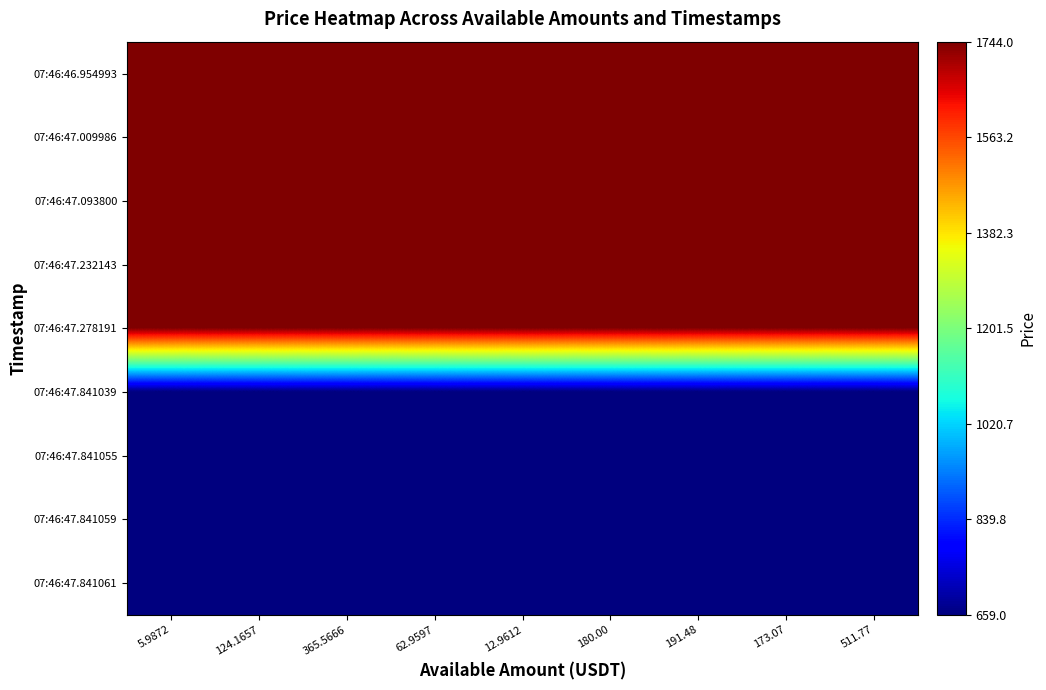

Reading right to left, extract all data points from this chart.

07:46:46.954993: 511.77=1742.0	173.07=1742.0	191.48=1742.0	180.00=1742.0	12.9612=1742.0	62.9597=1742.0	365.5666=1742.0	124.1657=1742.0	5.9872=1742.0
07:46:47.009986: 511.77=1742.0	173.07=1742.0	191.48=1742.0	180.00=1742.0	12.9612=1742.0	62.9597=1742.0	365.5666=1742.0	124.1657=1742.0	5.9872=1742.0
07:46:47.093800: 511.77=1742.5	173.07=1742.5	191.48=1742.5	180.00=1742.5	12.9612=1742.5	62.9597=1742.5	365.5666=1742.5	124.1657=1742.5	5.9872=1742.5
07:46:47.232143: 511.77=1743.0	173.07=1743.0	191.48=1743.0	180.00=1743.0	12.9612=1743.0	62.9597=1743.0	365.5666=1743.0	124.1657=1743.0	5.9872=1743.0
07:46:47.278191: 511.77=1744.0	173.07=1744.0	191.48=1744.0	180.00=1744.0	12.9612=1744.0	62.9597=1744.0	365.5666=1744.0	124.1657=1744.0	5.9872=1744.0
07:46:47.841039: 511.77=659.0	173.07=659.0	191.48=659.0	180.00=659.0	12.9612=659.0	62.9597=659.0	365.5666=659.0	124.1657=659.0	5.9872=659.0
07:46:47.841055: 511.77=659.0	173.07=659.0	191.48=659.0	180.00=659.0	12.9612=659.0	62.9597=659.0	365.5666=659.0	124.1657=659.0	5.9872=659.0
07:46:47.841059: 511.77=659.6	173.07=659.6	191.48=659.6	180.00=659.6	12.9612=659.6	62.9597=659.6	365.5666=659.6	124.1657=659.6	5.9872=659.6
07:46:47.841061: 511.77=659.6	173.07=659.6	191.48=659.6	180.00=659.6	12.9612=659.6	62.9597=659.6	365.5666=659.6	124.1657=659.6	5.9872=659.6